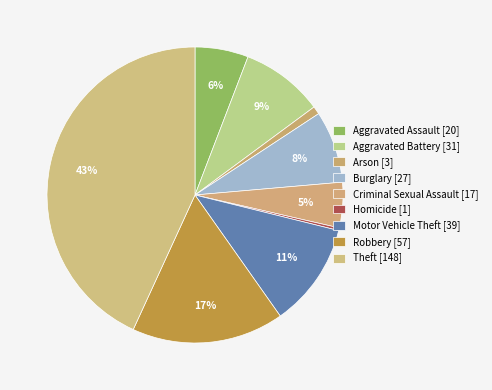

What percentage is the Robbery slice, to the nearest percent?

17%